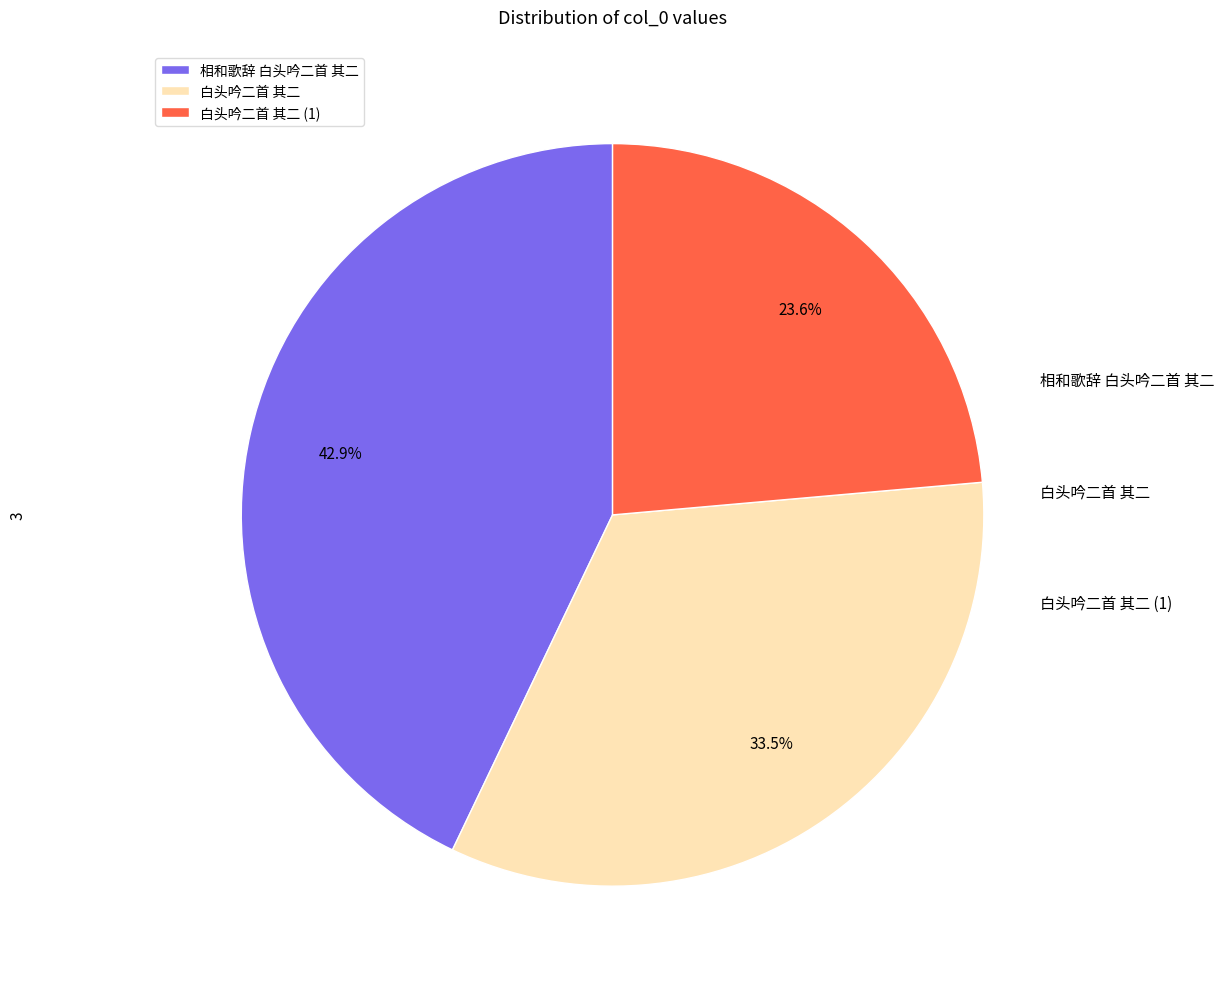

Count the number of slices in the pie.

3